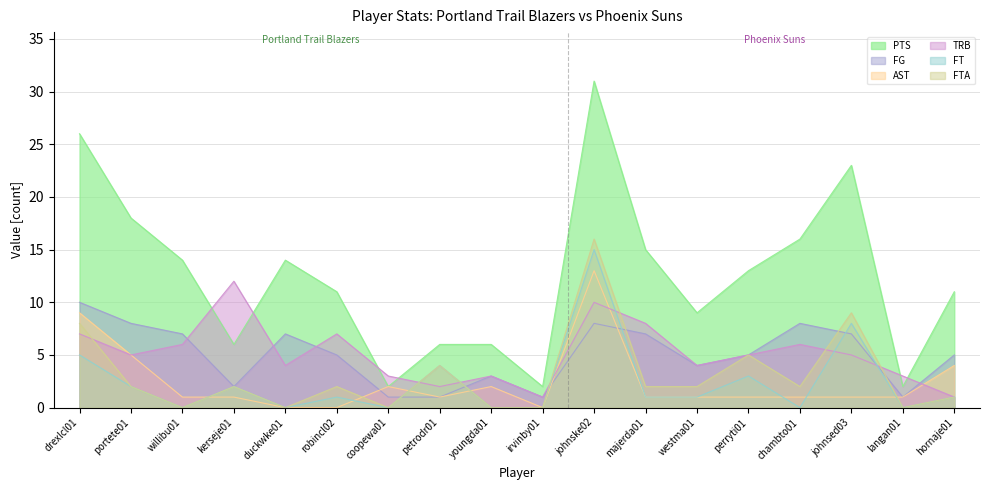

What position from the left is westma01?

13